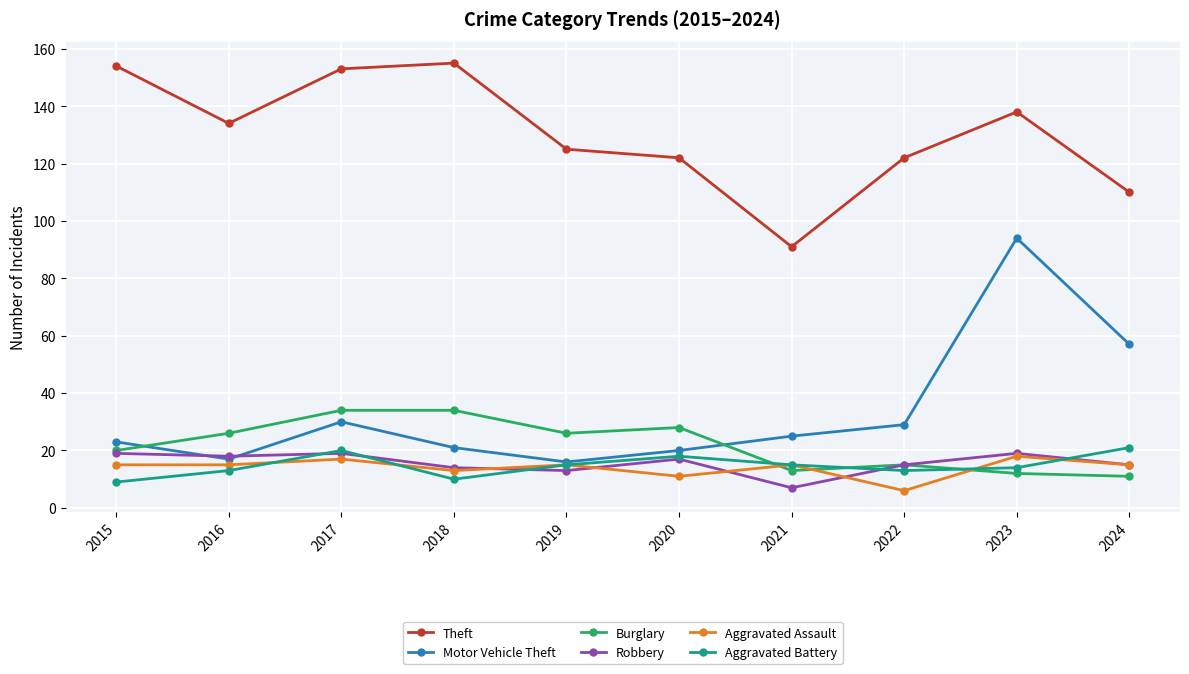

What is the value of the Robbery point at the 4th from the left?

14